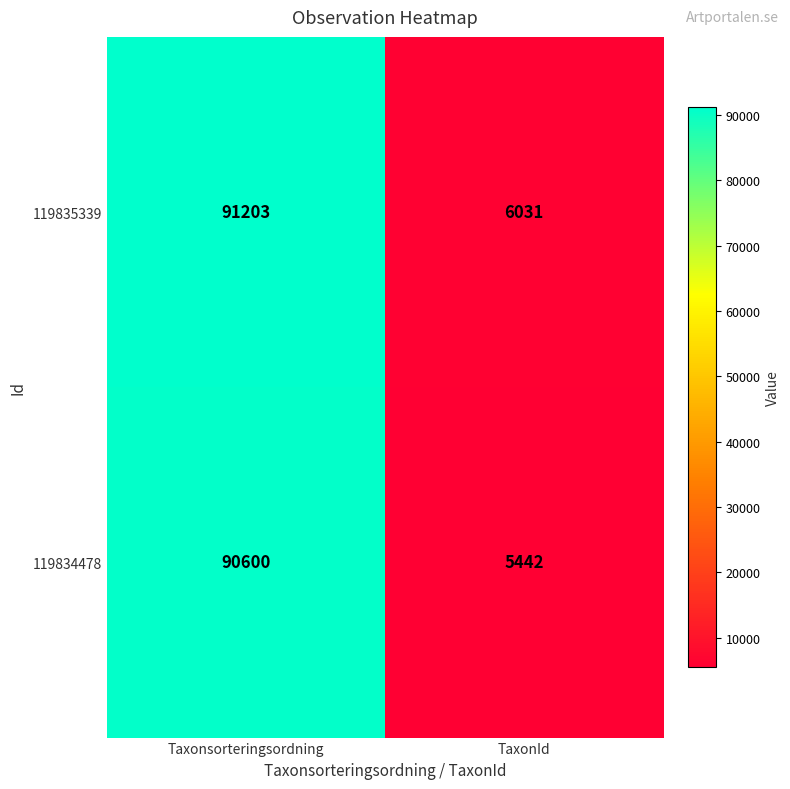

At TaxonId, list the series in order from smallest to largest.

119834478, 119835339